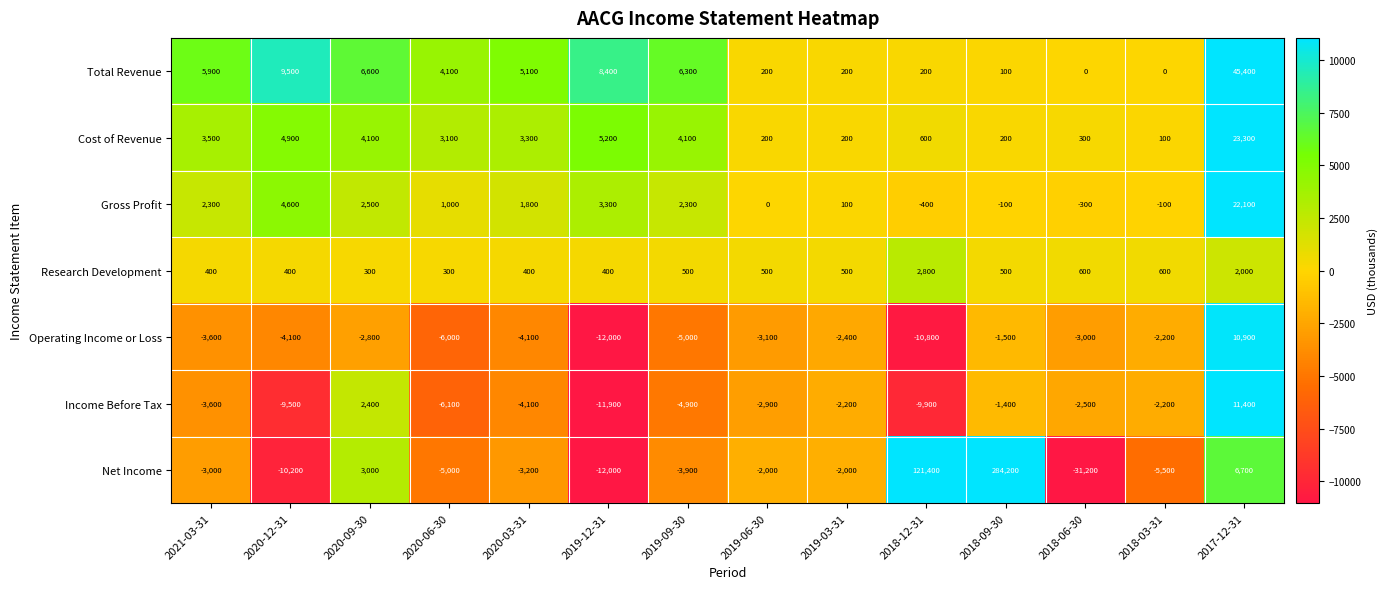

At which category is the sum across all series the highest?

2018-09-30